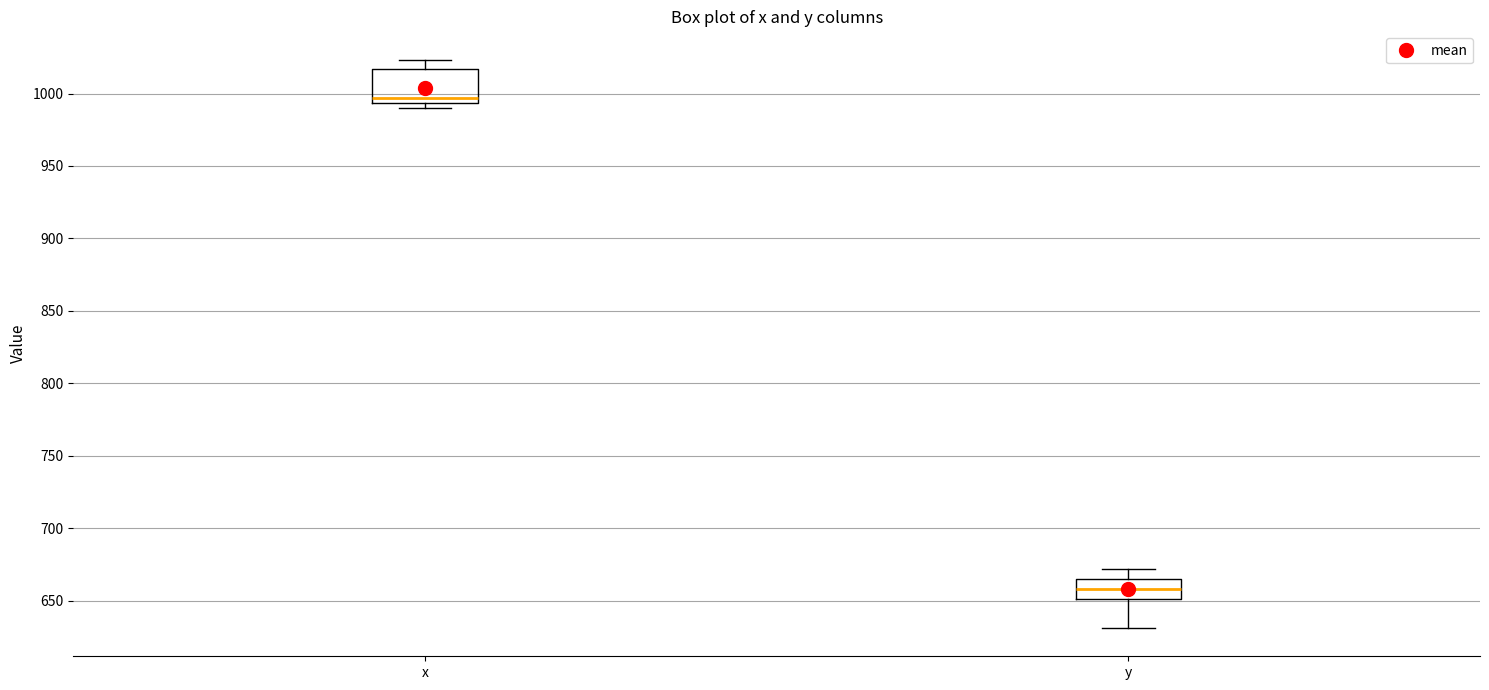

Reading left to right, transcribe this box plot: for each box, give where its median line is, the range the box spans, and where its two whiskers end, as read against the y-axis. The values are not printed on the chart, so give them approximately, as read against the axis.

x: median 995 (just above the box's lower edge), box 995 to 1015, whiskers 990 to 1025
y: median 660, box 650 to 665, whiskers 630 to 670